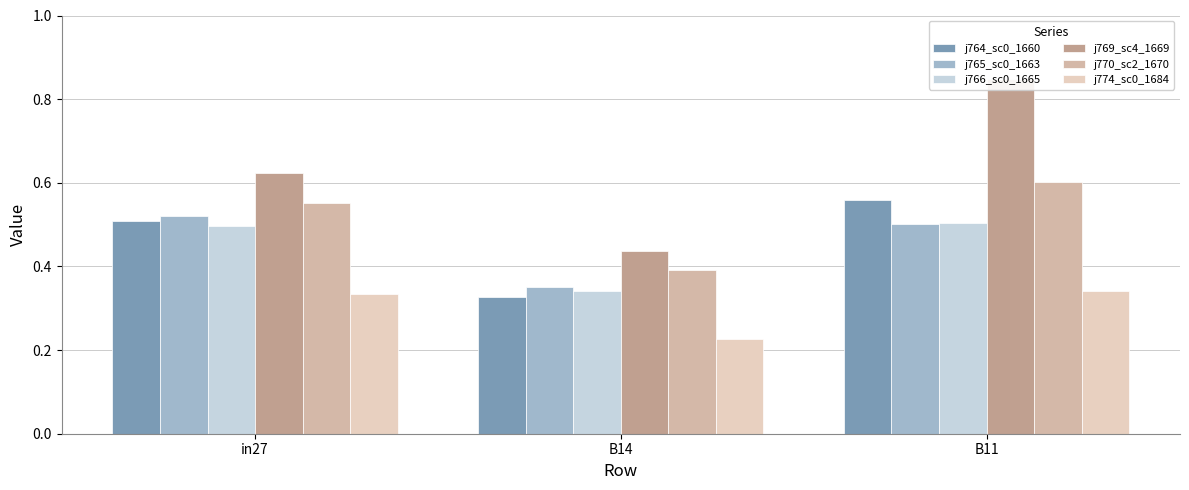

Is it true that job764_scenario0_1660 equals 0.1 at in27?

False